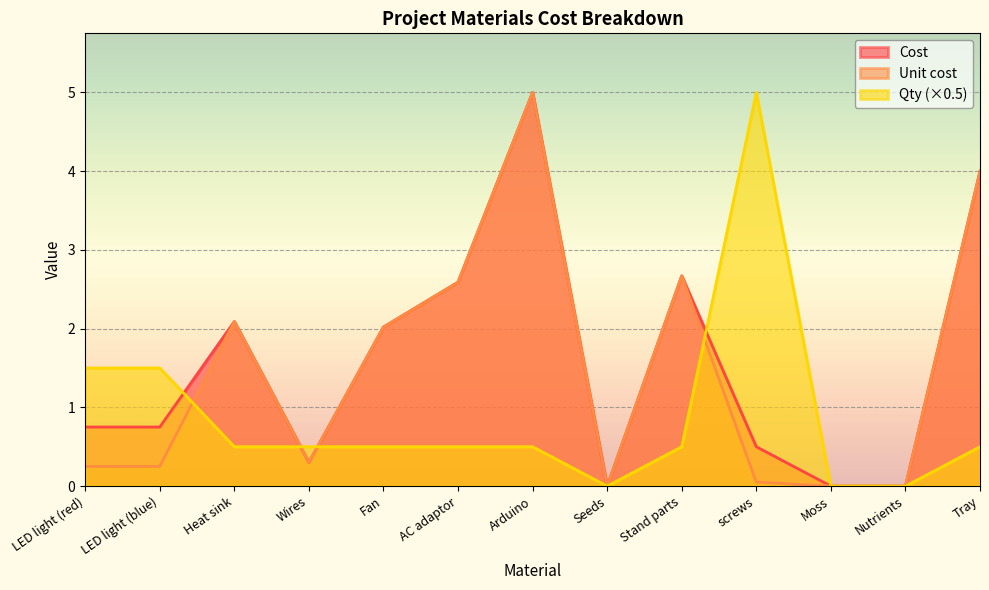

Which series has the largest total across all categories?

Cost